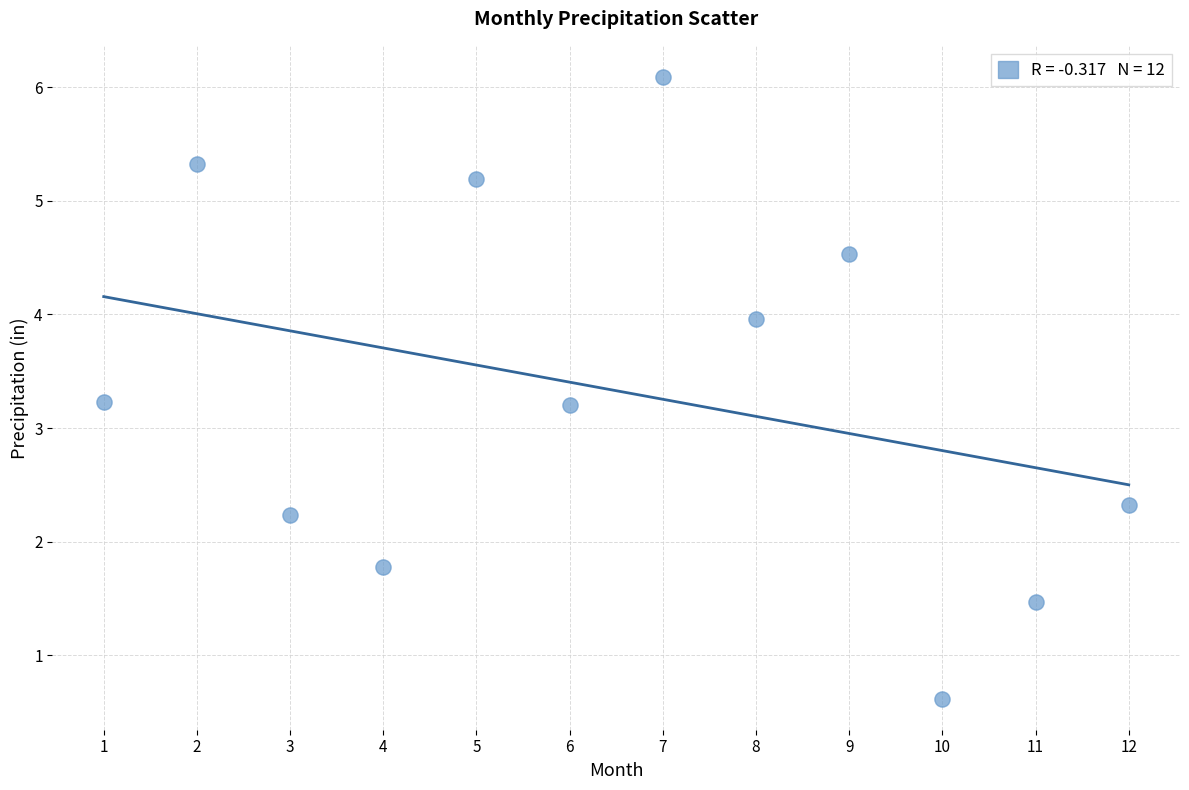

What is the range of X values (max minus min)?

11.0